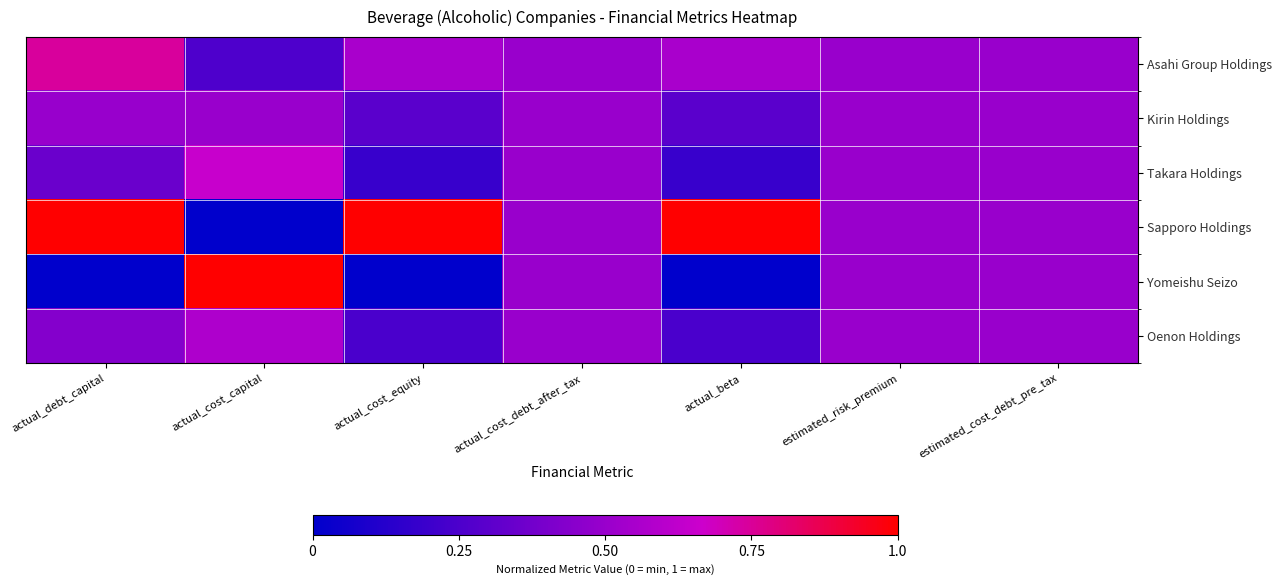

Reading right to left, list all the values displayed in this chart.

Asahi Group Holdings: estimated_cost_debt_pre_tax=0.5	estimated_risk_premium=0.5	actual_beta=0.6	actual_cost_debt_after_tax=0.5	actual_cost_equity=0.6	actual_cost_capital=0.3	actual_debt_capital=0.7
Kirin Holdings: estimated_cost_debt_pre_tax=0.5	estimated_risk_premium=0.5	actual_beta=0.3	actual_cost_debt_after_tax=0.5	actual_cost_equity=0.3	actual_cost_capital=0.5	actual_debt_capital=0.5
Takara Holdings: estimated_cost_debt_pre_tax=0.5	estimated_risk_premium=0.5	actual_beta=0.2	actual_cost_debt_after_tax=0.5	actual_cost_equity=0.2	actual_cost_capital=0.7	actual_debt_capital=0.3
Sapporo Holdings: estimated_cost_debt_pre_tax=0.5	estimated_risk_premium=0.5	actual_beta=1.0	actual_cost_debt_after_tax=0.5	actual_cost_equity=1.0	actual_cost_capital=0.0	actual_debt_capital=1.0
Yomeishu Seizo: estimated_cost_debt_pre_tax=0.5	estimated_risk_premium=0.5	actual_beta=0.0	actual_cost_debt_after_tax=0.5	actual_cost_equity=0.0	actual_cost_capital=1.0	actual_debt_capital=0.0
Oenon Holdings: estimated_cost_debt_pre_tax=0.5	estimated_risk_premium=0.5	actual_beta=0.2	actual_cost_debt_after_tax=0.5	actual_cost_equity=0.2	actual_cost_capital=0.6	actual_debt_capital=0.4